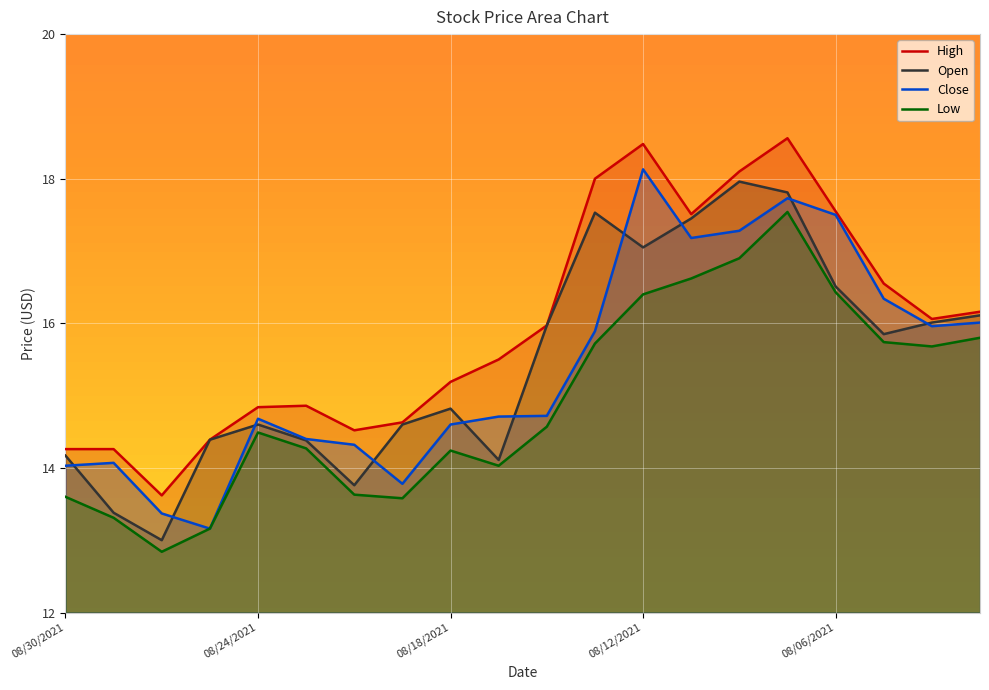

Which has a higher value, 08/23/2021 or 08/04/2021?

08/04/2021